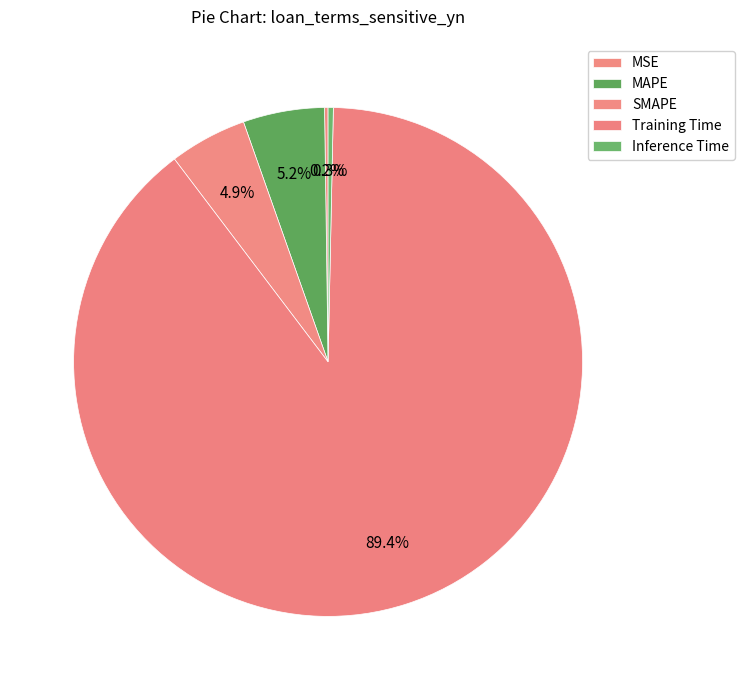

How many slices are in this pie chart?

5